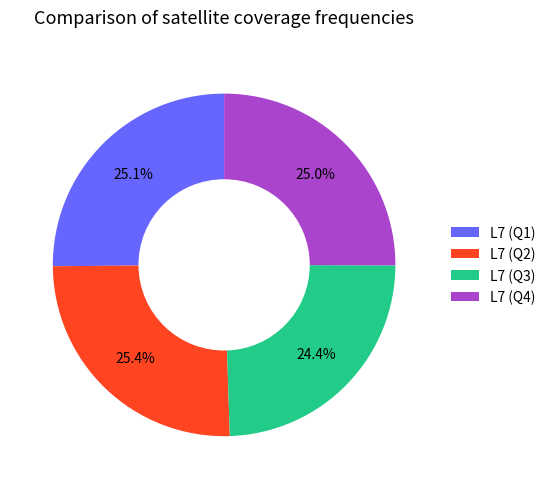

Is there any slice that represents more than half of the pie?

No